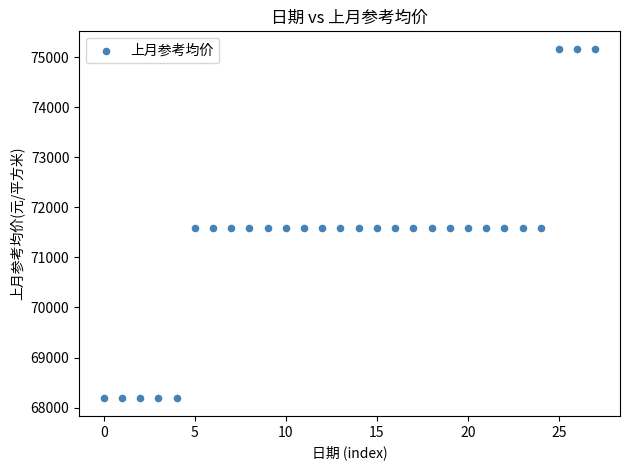

What is the range of Y values (max minus min)?

6989